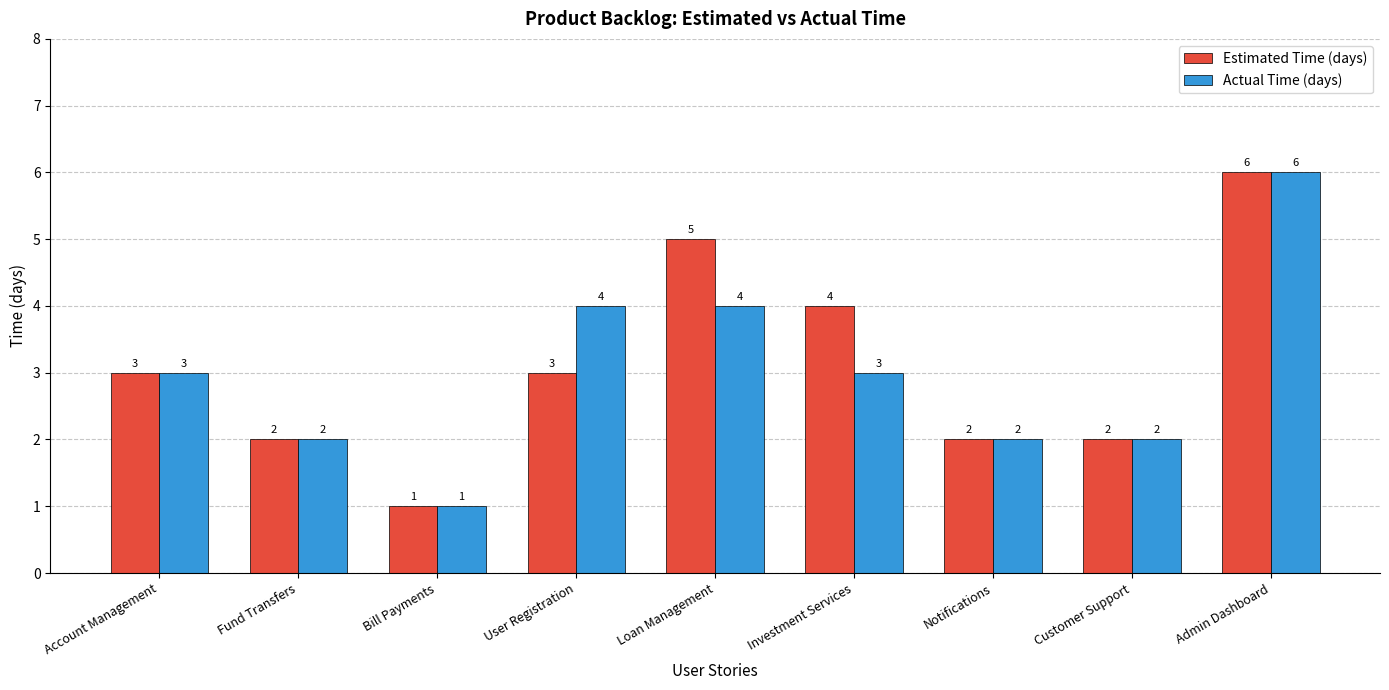

What is the label of the 5th bar from the left?

Loan Management